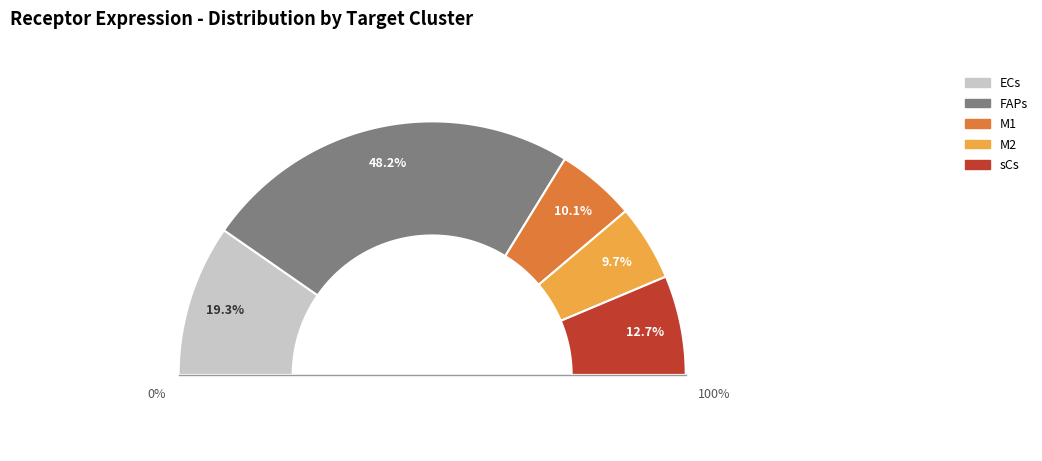

How many segments does this pie chart have?

5